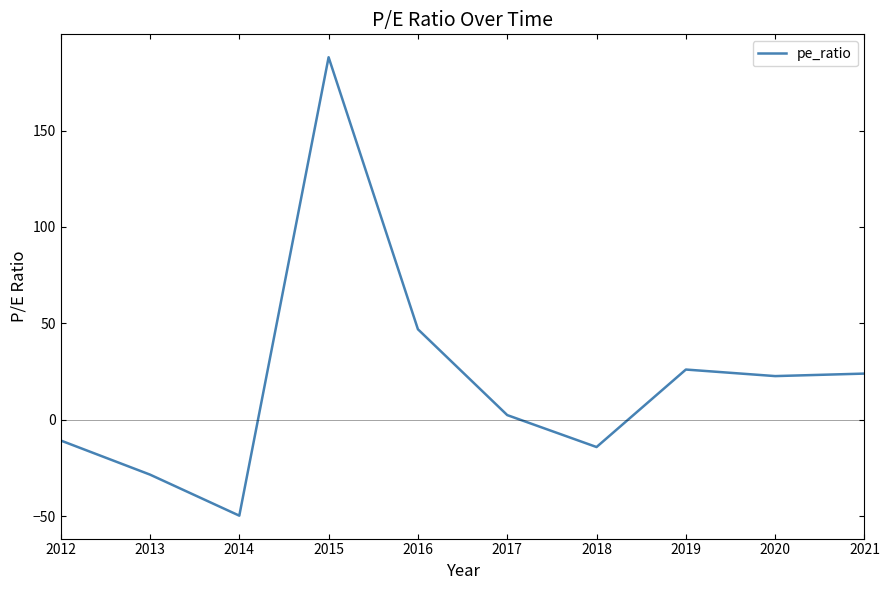

What is the maximum value shown in the chart?

188.0